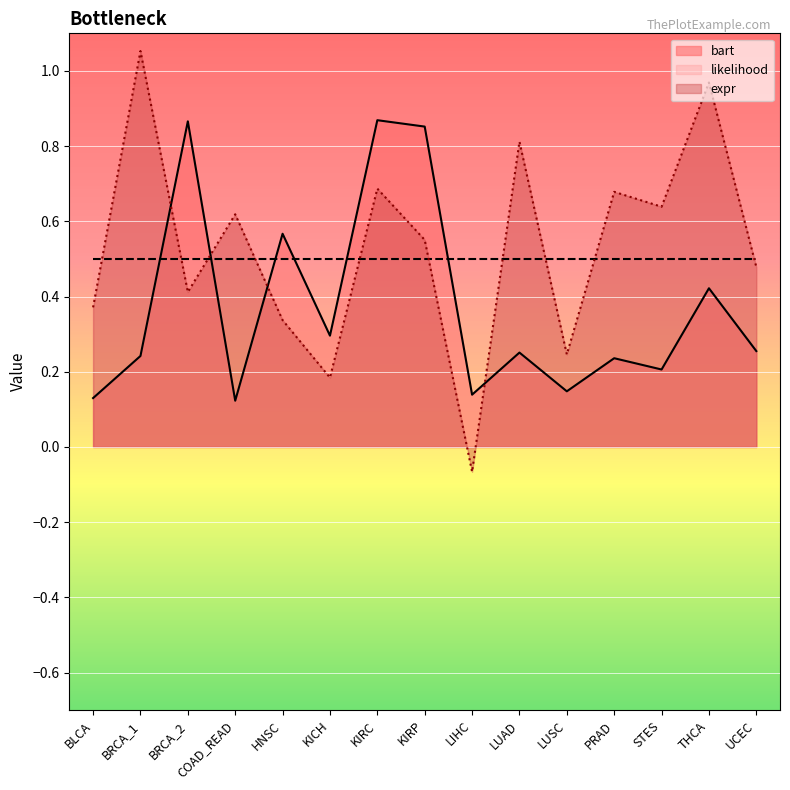

What is the total value across all series at STES?

0.8